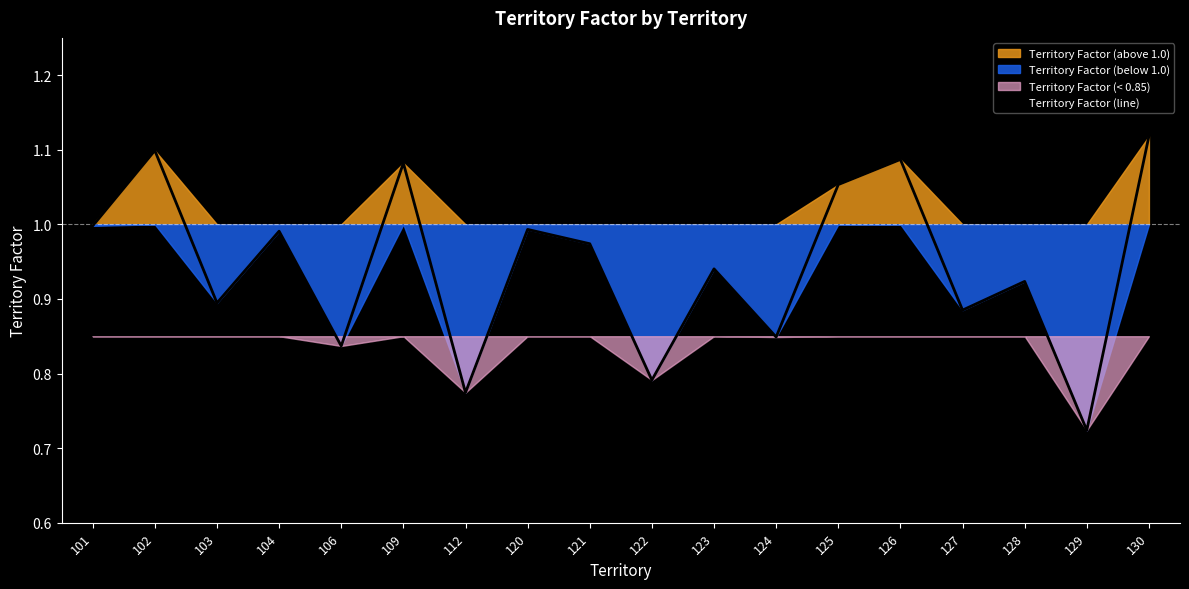

Which has a higher value, 102 or 109?

102